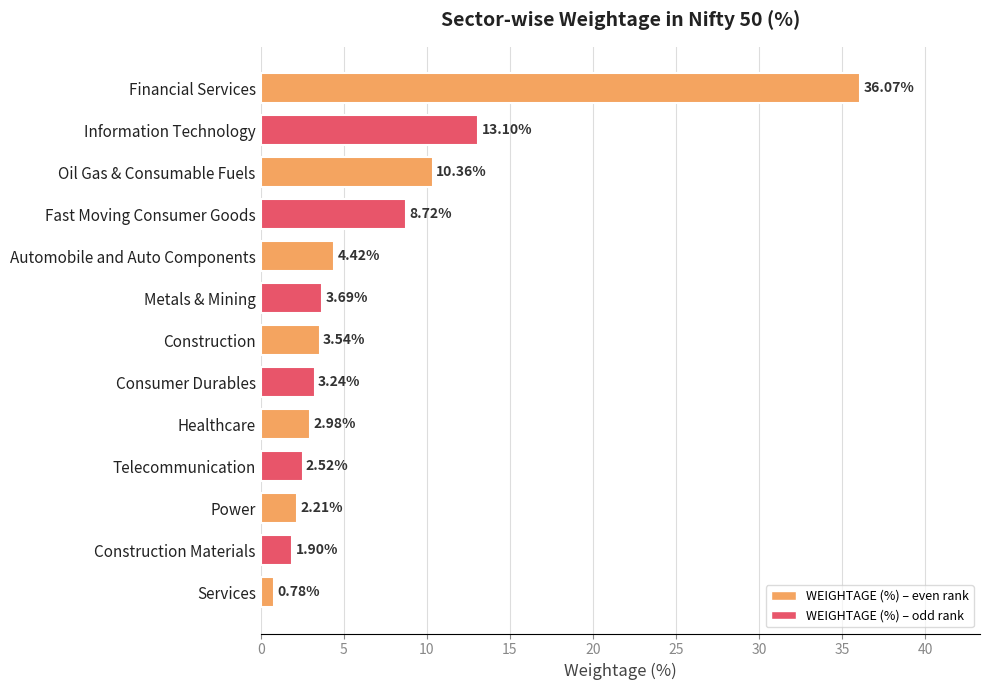

Where is the data nearest to the value 18?

Information Technology